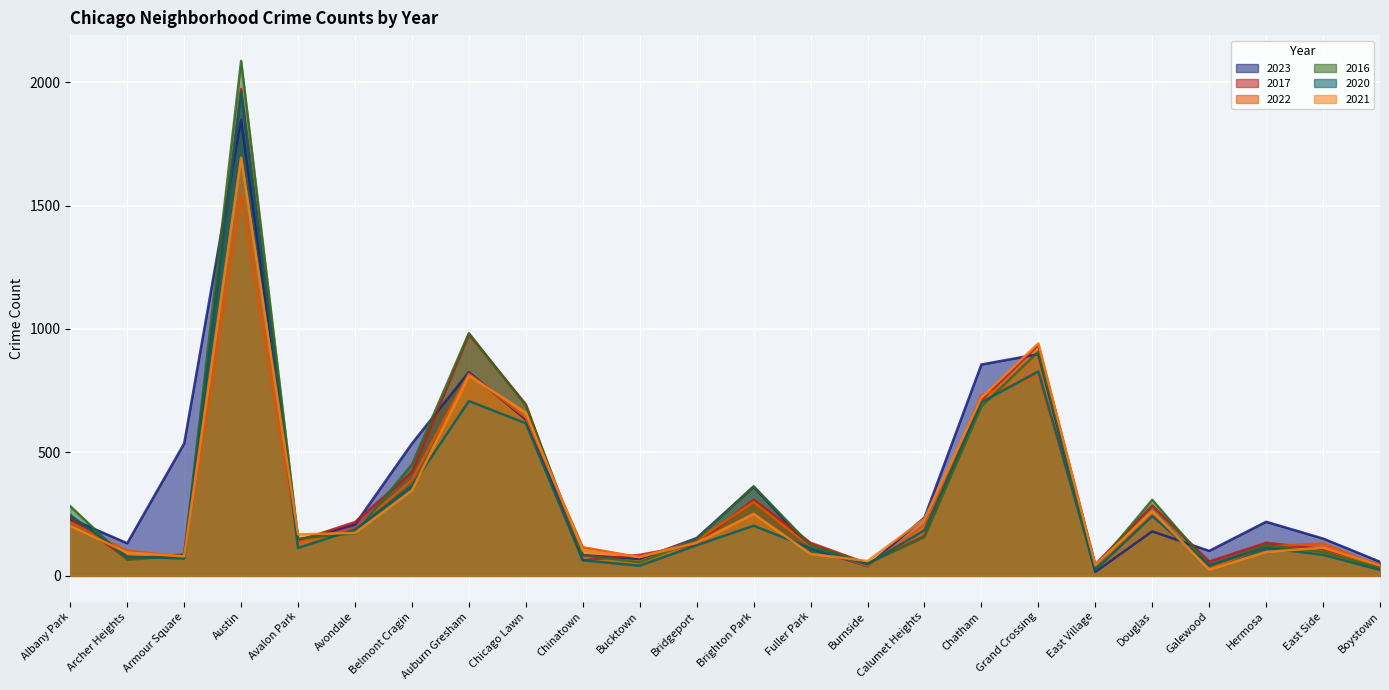

Reading left to right, list all the values displayed in this chart.

2023: 232	132	536	1848	144	208	536	825	633	84	68	153	361	112	39	236	856	898	16	180	101	219	151	57
2017: 235	69	87	1972	142	218	420	978	695	63	85	128	309	134	50	162	711	936	46	285	58	134	108	46
2022: 216	102	77	1542	136	190	389	819	641	116	75	143	299	118	40	206	731	810	37	253	30	118	132	37
2016: 282	65	83	2086	151	172	451	983	690	84	55	147	363	124	49	157	686	908	32	308	42	124	97	32
2020: 246	78	70	1959	113	188	364	708	618	63	41	124	203	112	47	185	703	828	24	242	43	114	85	24
2021: 203	94	79	1694	168	174	346	811	661	103	77	134	251	89	60	231	722	942	43	262	25	97	114	43